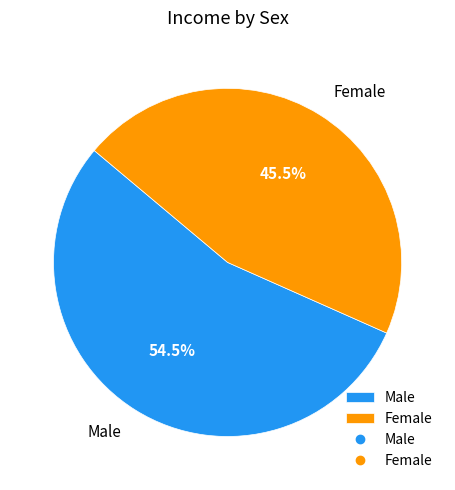

Which slice is the smallest?

Female